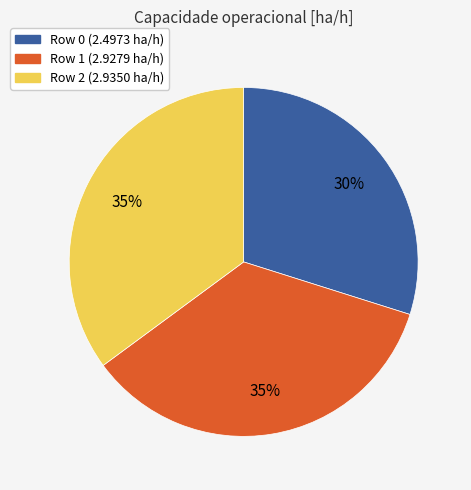

To the nearest percent, what is the average slice percentage?

33%